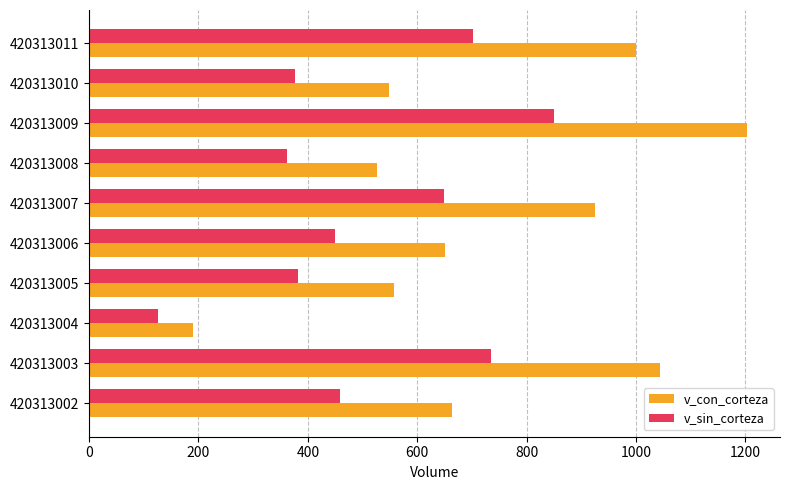

What is the difference between the highest and lowest values at 420313003?

309.5